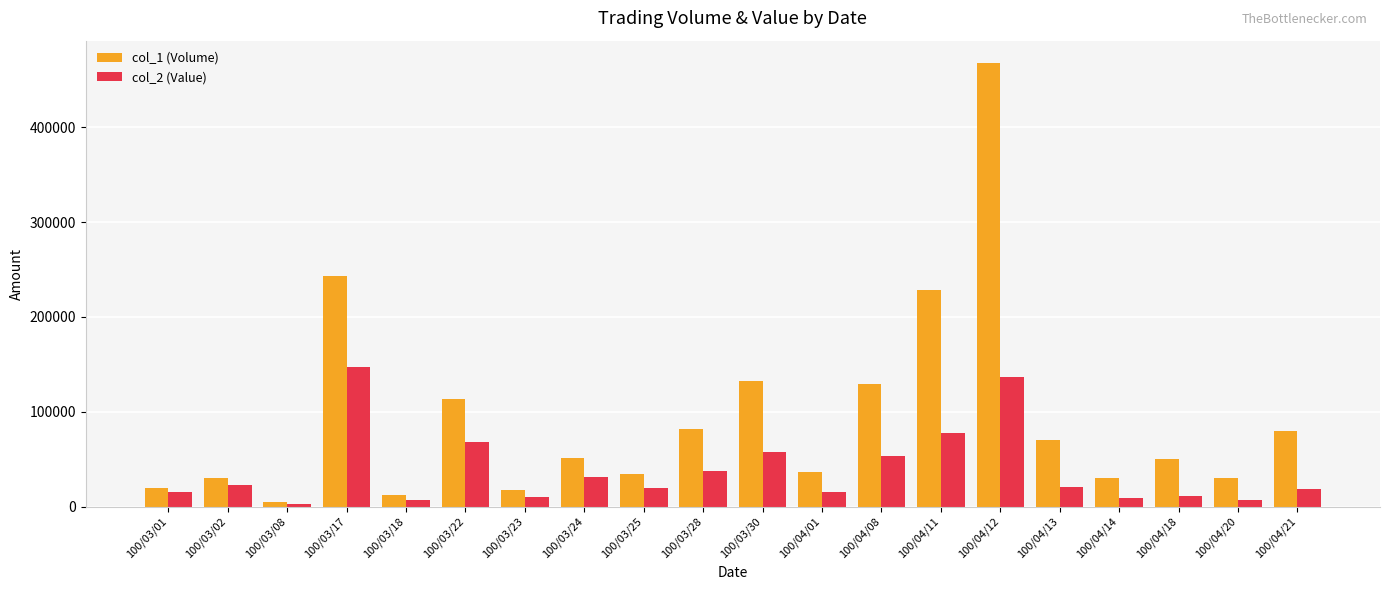

At which category is the sum across all series the highest?

100/04/12